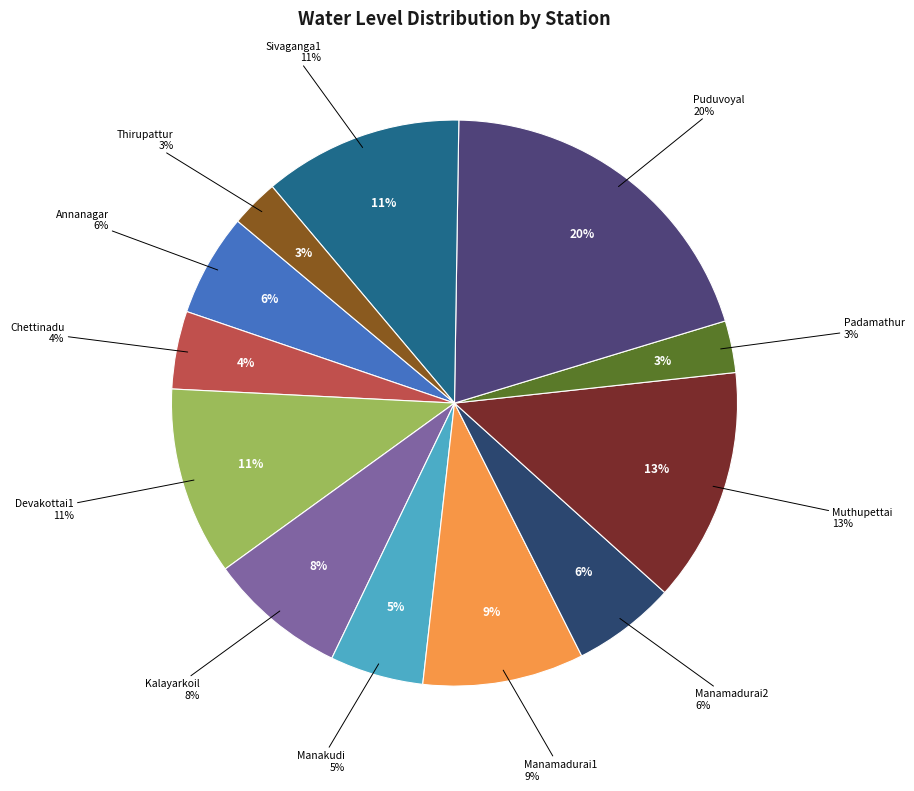

What is the largest slice in the pie chart?

Puduvoyal